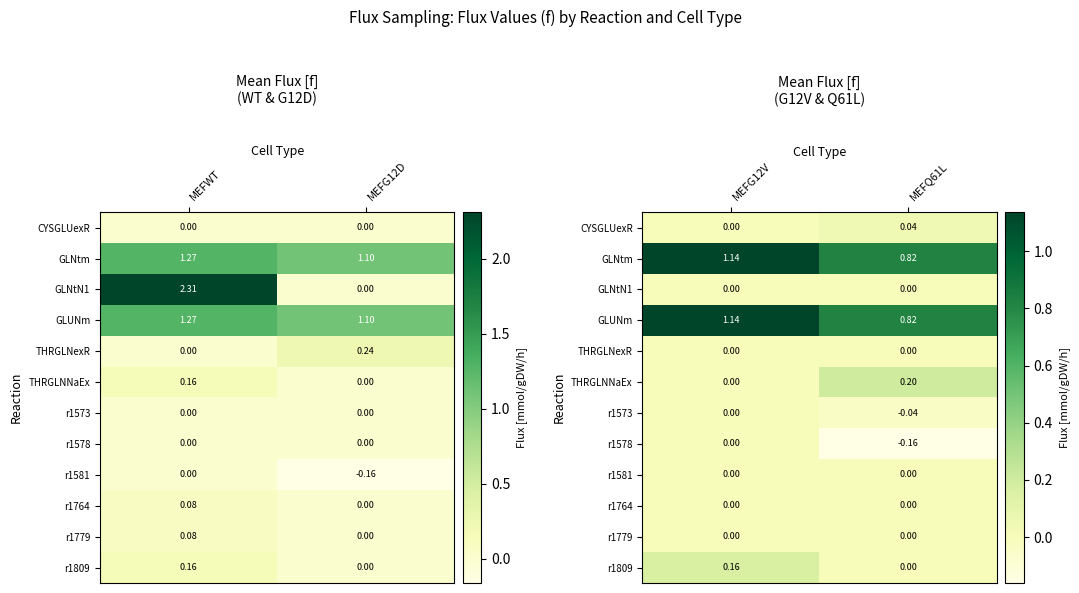

True or false: r1573 has a value of -0.1 at MEFQ61L.

False